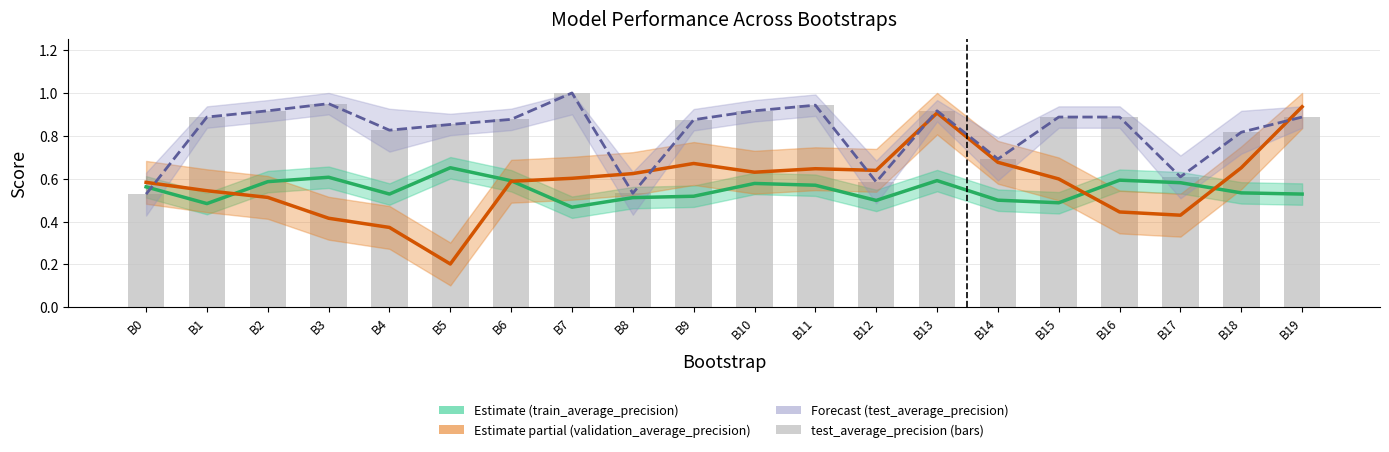

True or false: validation_average_precision has a value of 0.2 at B8.

False